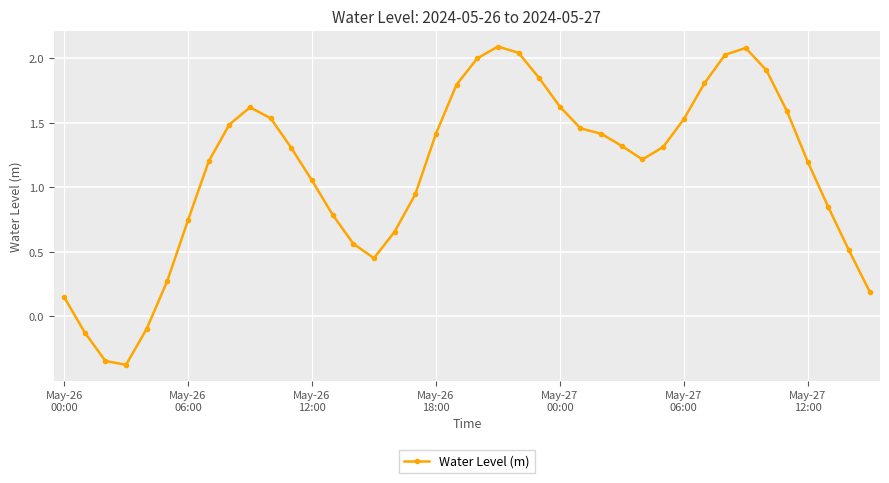

What is the difference between the second highest and minimum values?

2.5